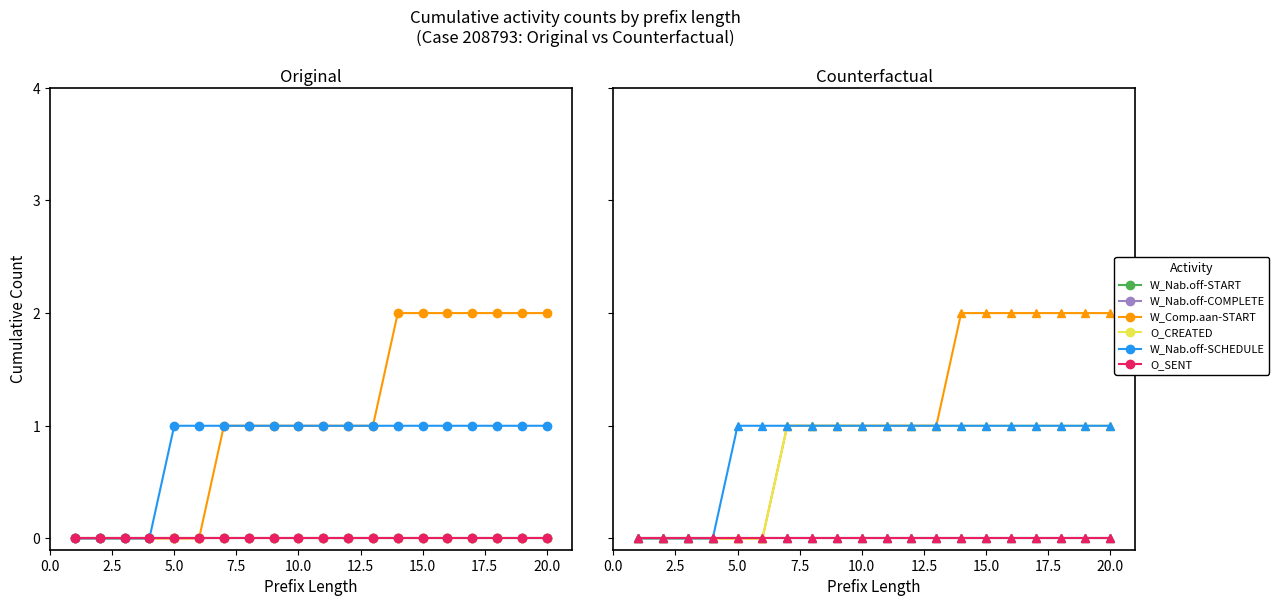

How many lines are shown in the chart?

6